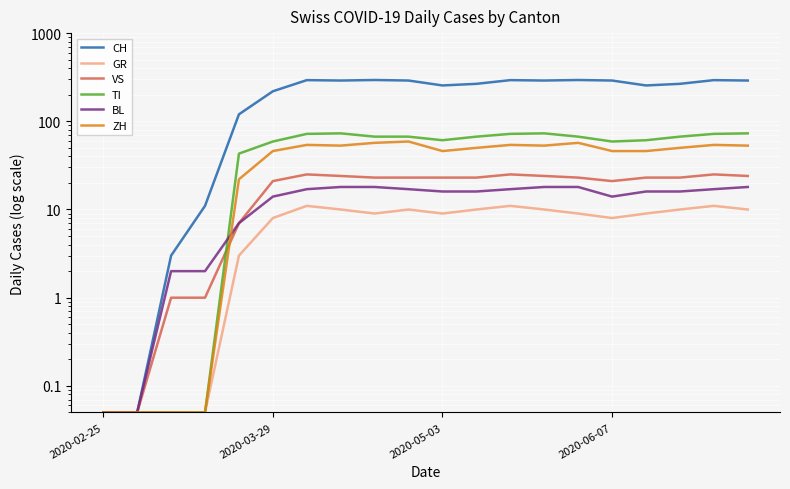

The value of BL at 18 is 17.0. True or false?

True